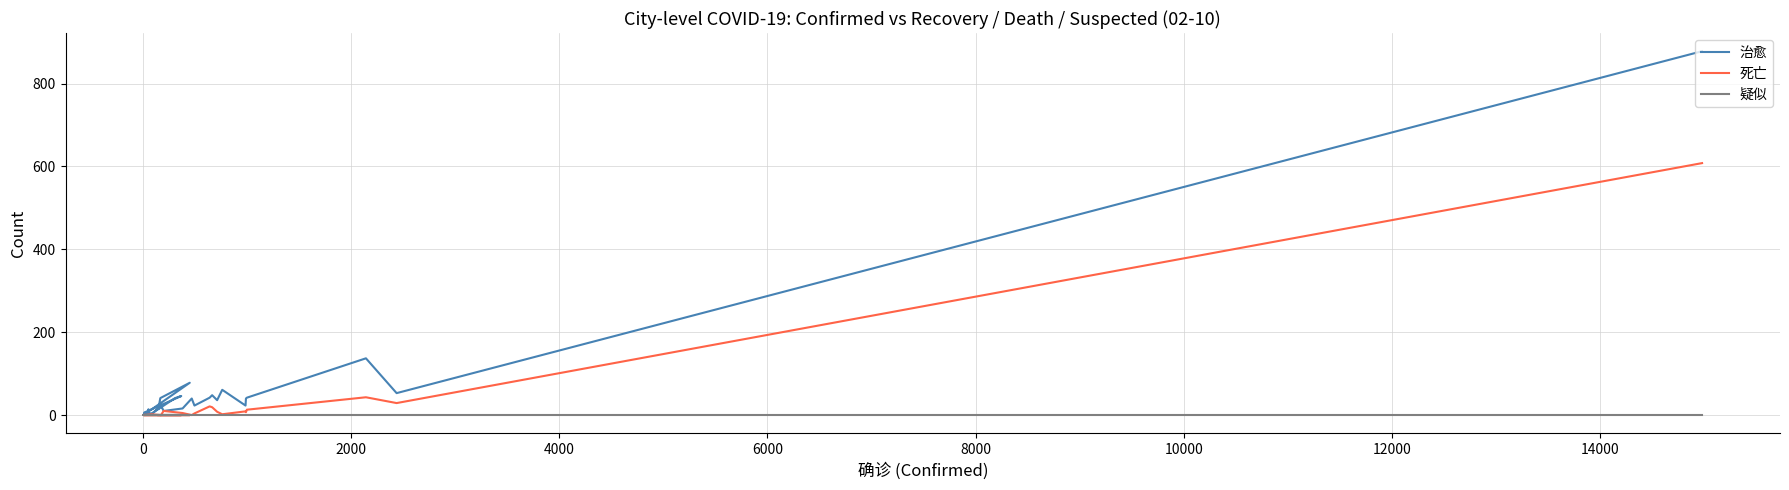

What is the difference between the maximum and minimum values in the 治愈 series?

878